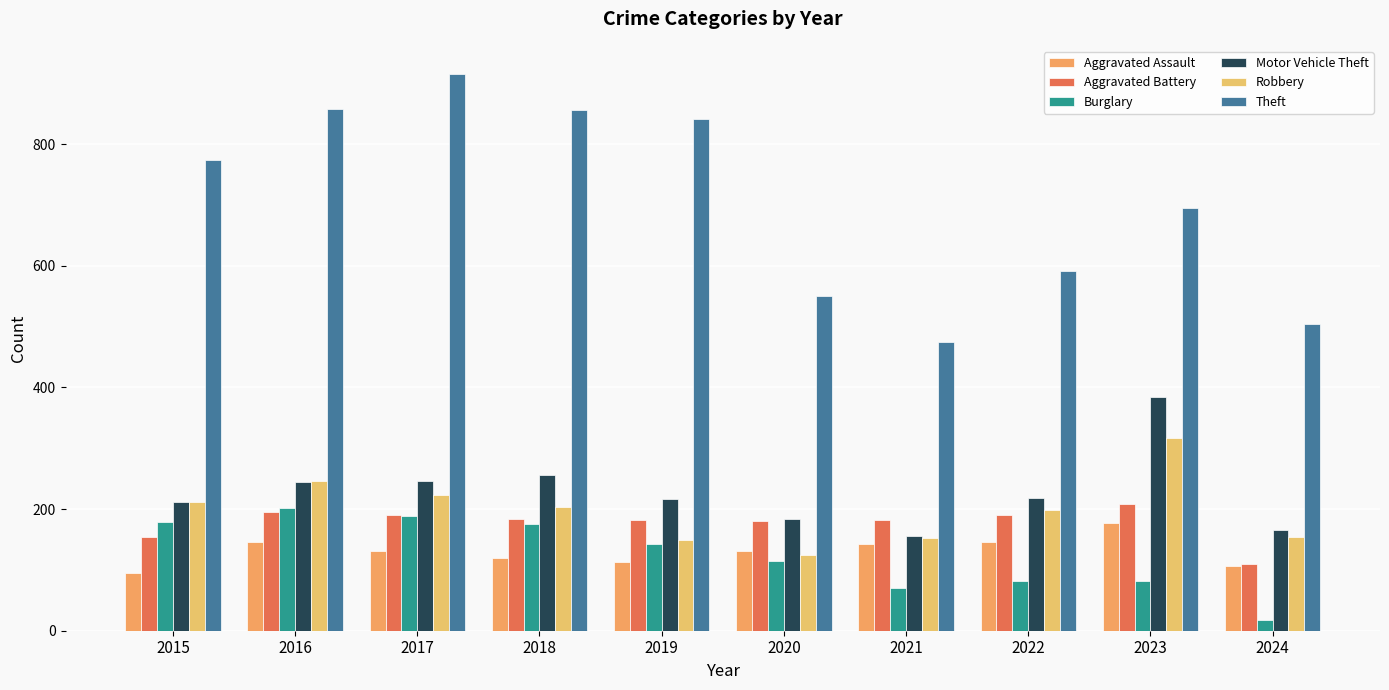

How many data points in Motor Vehicle Theft are less than 219?

5